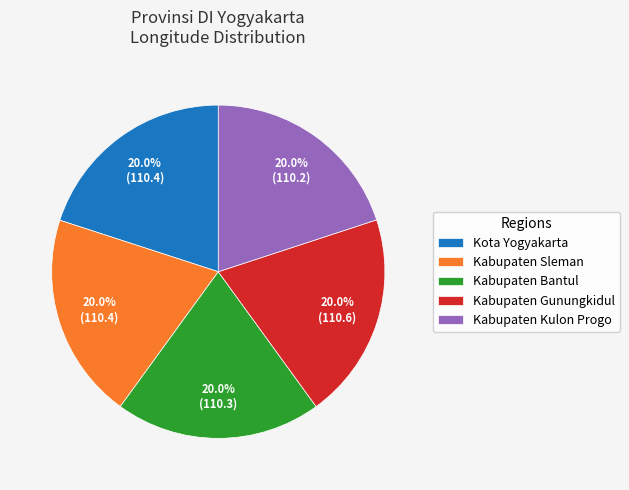

Approximately how many times larger is the value at Kota Yogyakarta compared to Kabupaten Sleman?

1.0